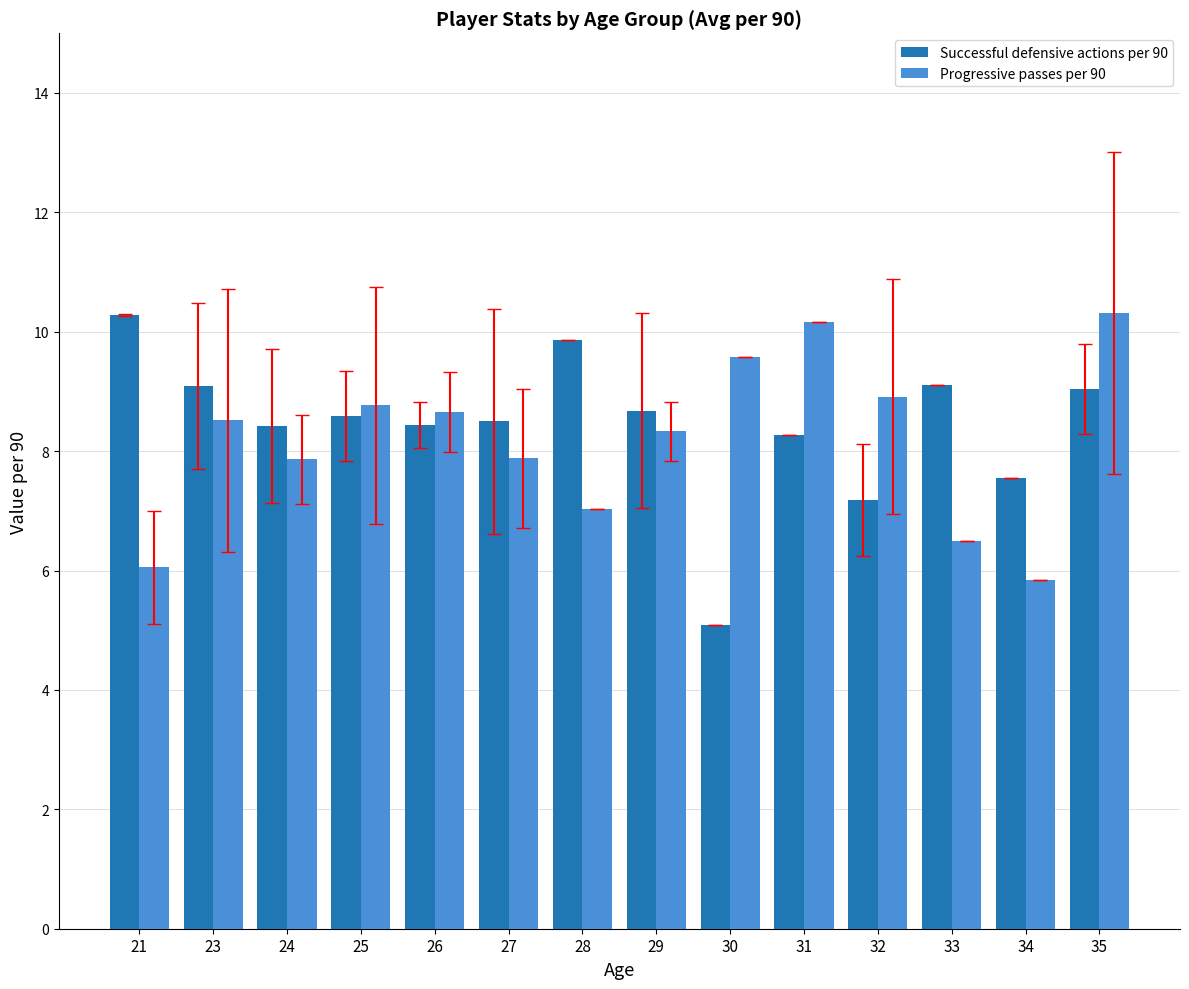

At how many categories does at least one series exceed 7?

14